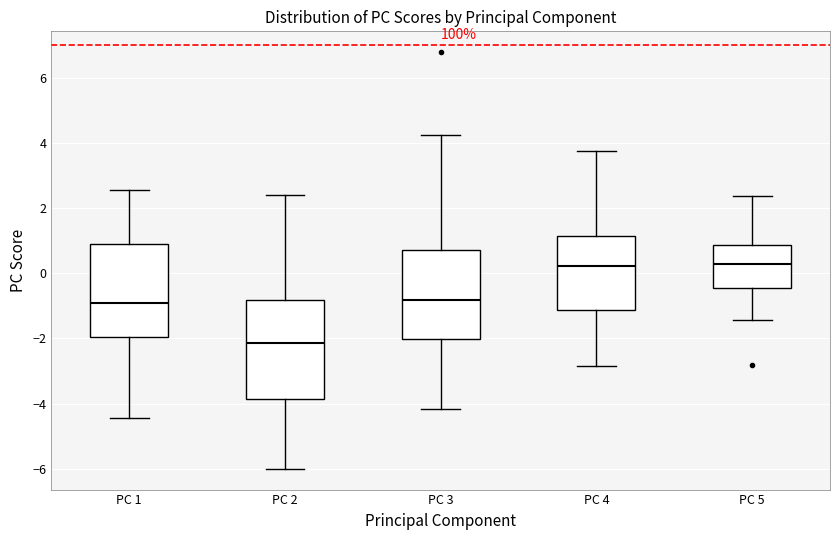

Reading left to right, transcribe this box plot: for each box, give where its median line is, the range the box spans, and where its two whiskers end, as read against the y-axis. The values are not printed on the chart, so give them approximately, as read against the axis.

PC 1: median -1.0, box -2.0 to 1.0, whiskers -4.4 to 2.6
PC 2: median -2.2, box -3.8 to -0.8, whiskers -6.0 to 2.4
PC 3: median -0.8, box -2.0 to 0.8, whiskers -4.2 to 4.2
PC 4: median 0.2, box -1.2 to 1.2, whiskers -2.8 to 3.8
PC 5: median 0.2, box -0.4 to 0.8, whiskers -1.4 to 2.4